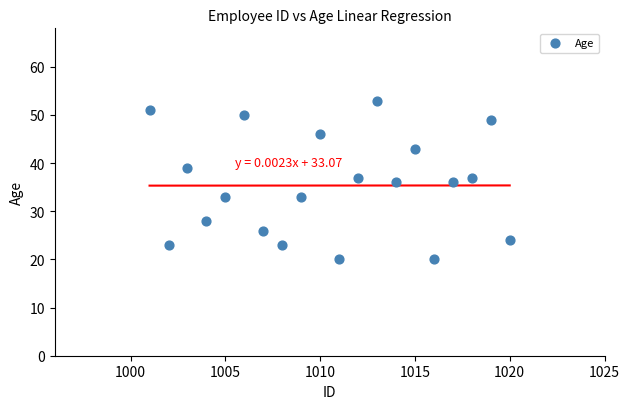

What is the range of X values (max minus min)?

19